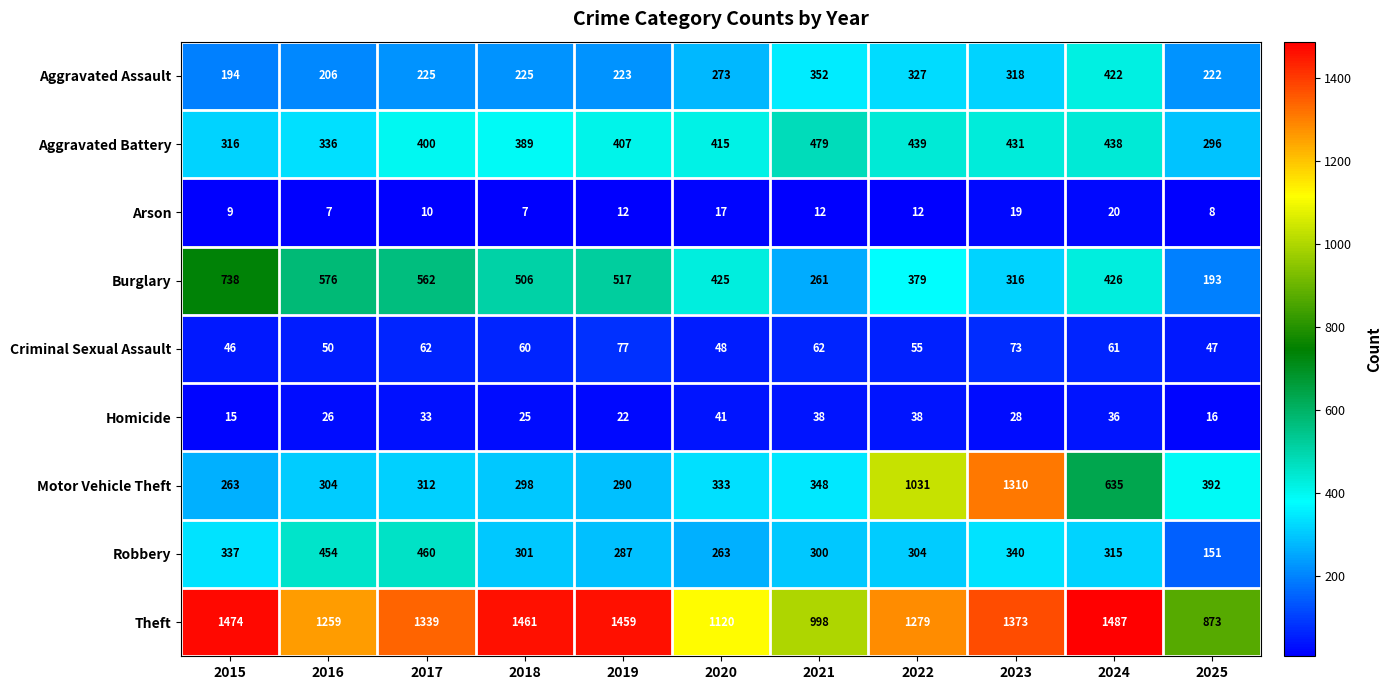

What is the difference between the maximum and minimum values in the Arson series?

13